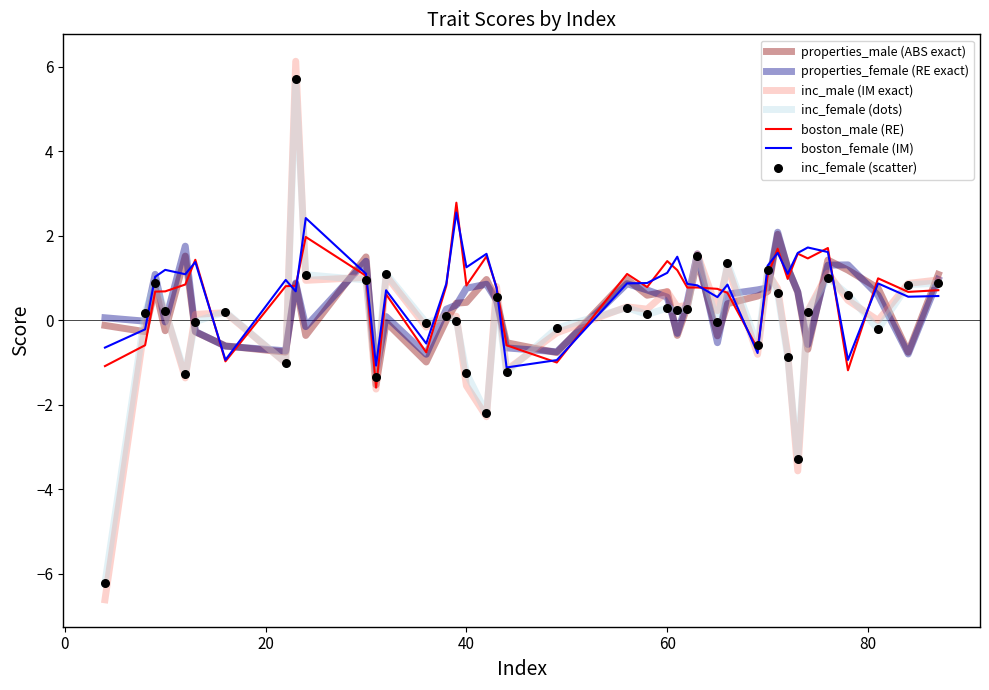

Which series has the widest spread of values?

inc_male (IM exact)